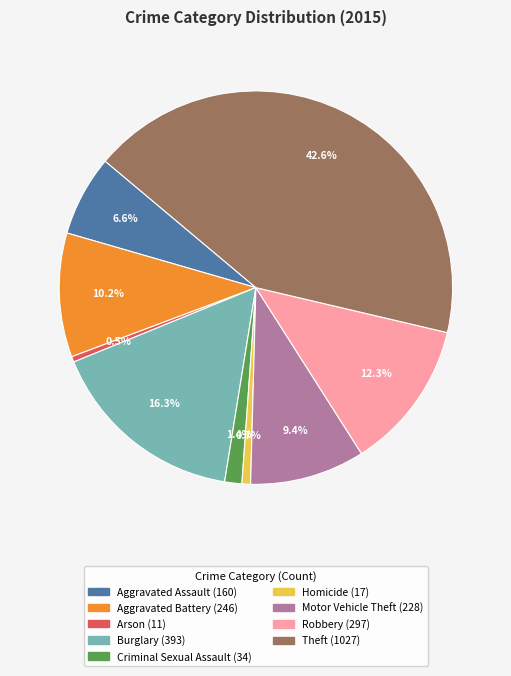

To the nearest percent, what is the difference between the Criminal Sexual Assault and Aggravated Battery slice percentages?

9%